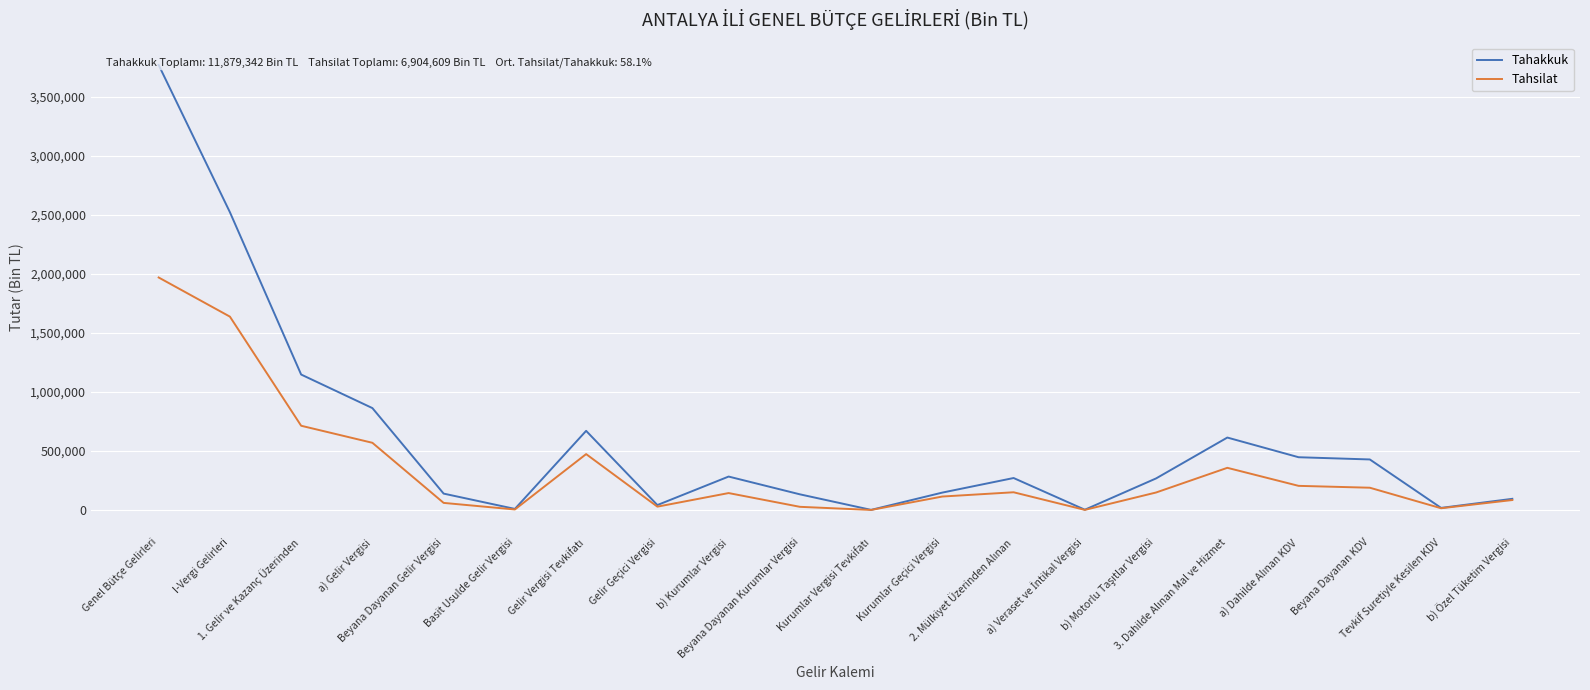

What is the label of the 3rd point from the left?

1. Gelir ve Kazanç Üzerinden